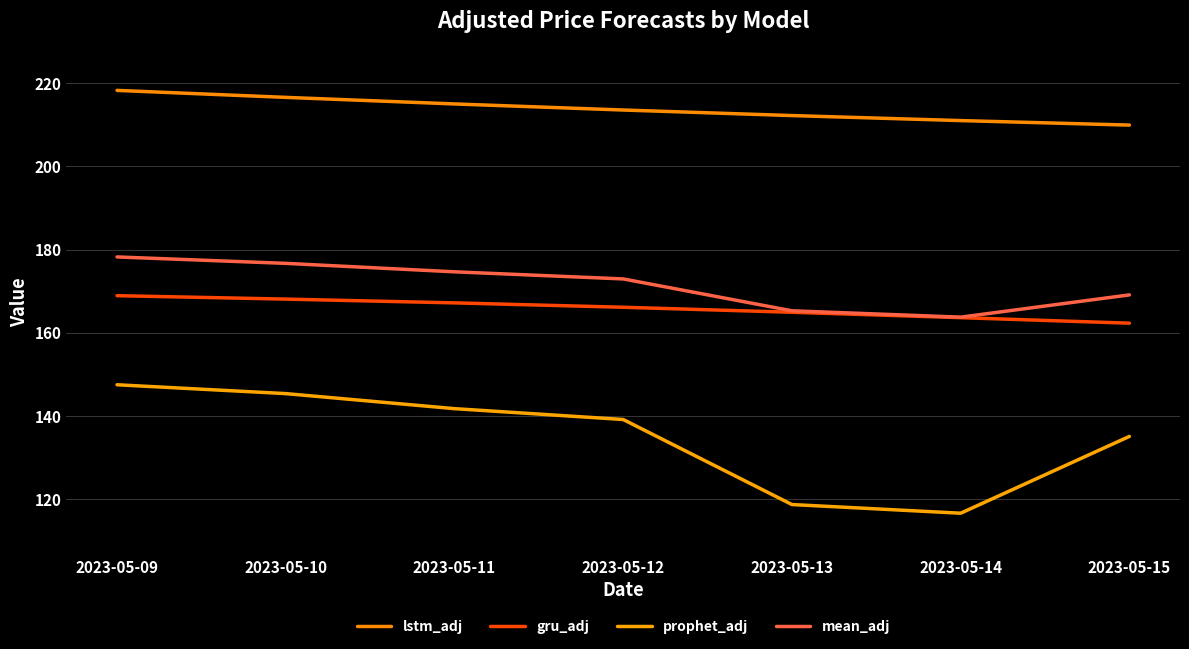

Does the chart display data point markers on the line(s)?

No